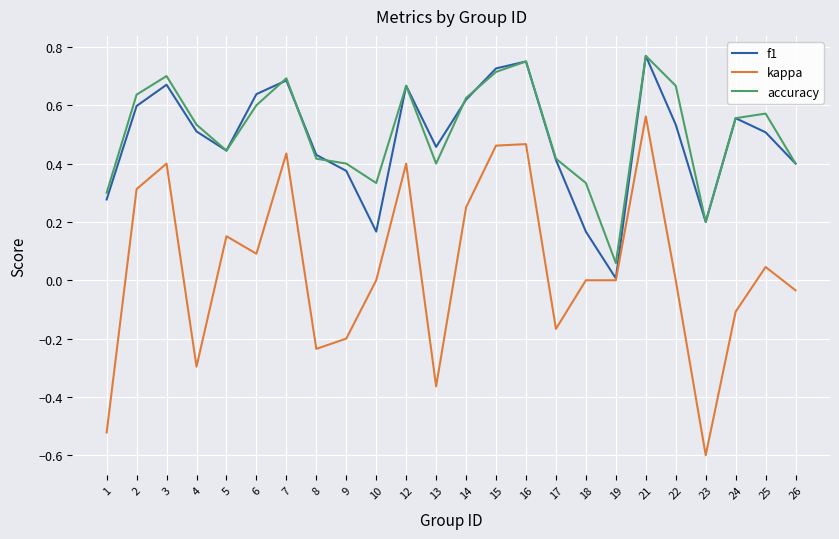

Is the value of f1 at 16 greater than the value of accuracy at 23?

Yes